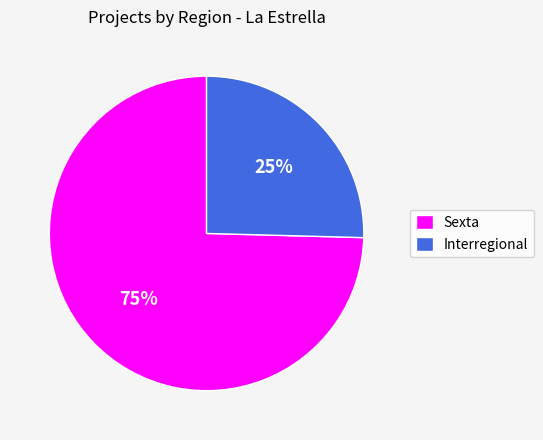

Do Sexta and Interregional together represent more than half of the pie?

Yes